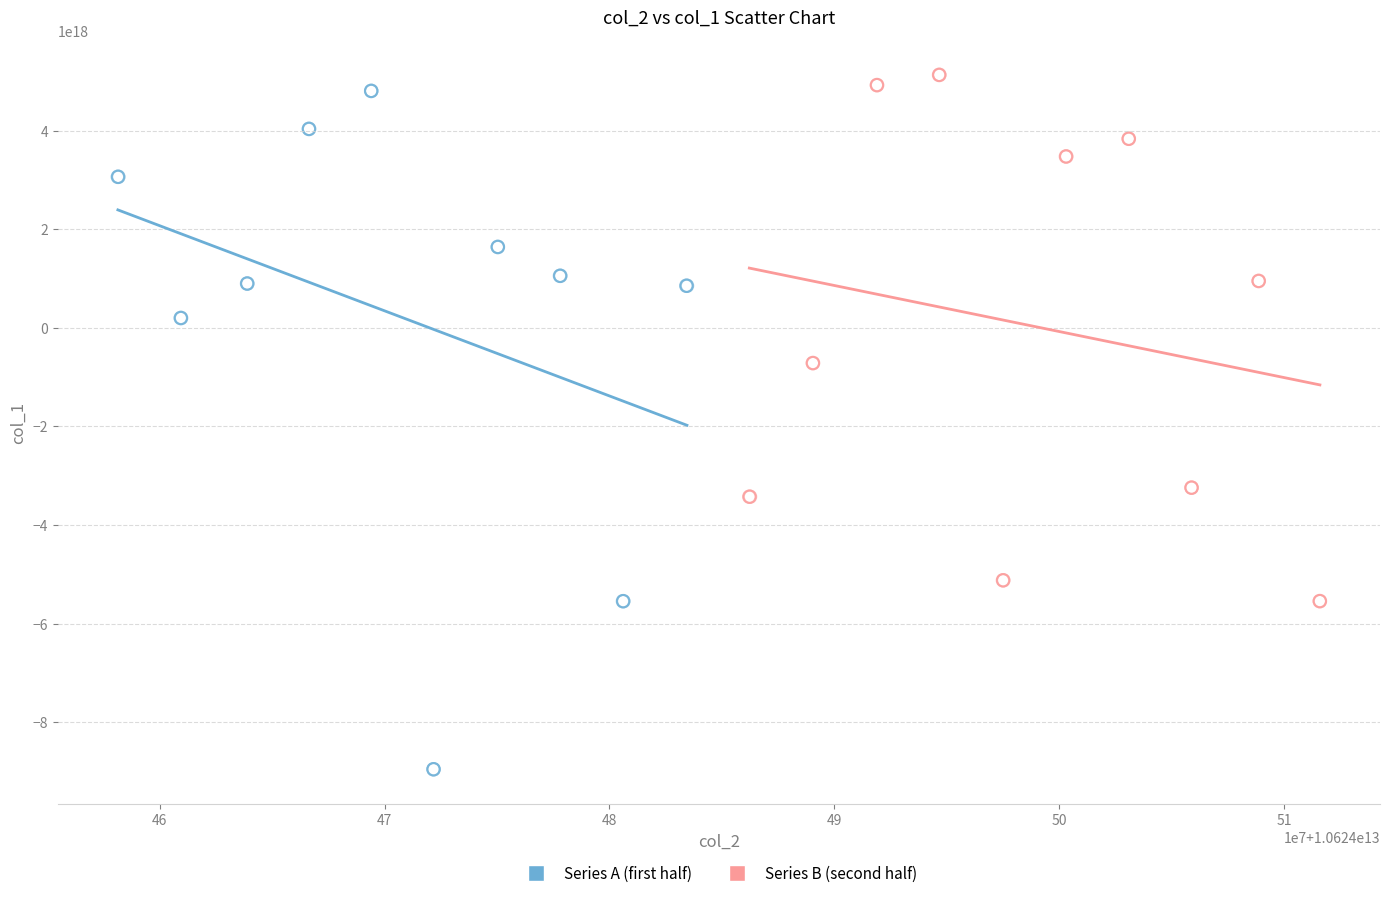

Which series has the largest Y range (max minus min)?

Series A (first half)